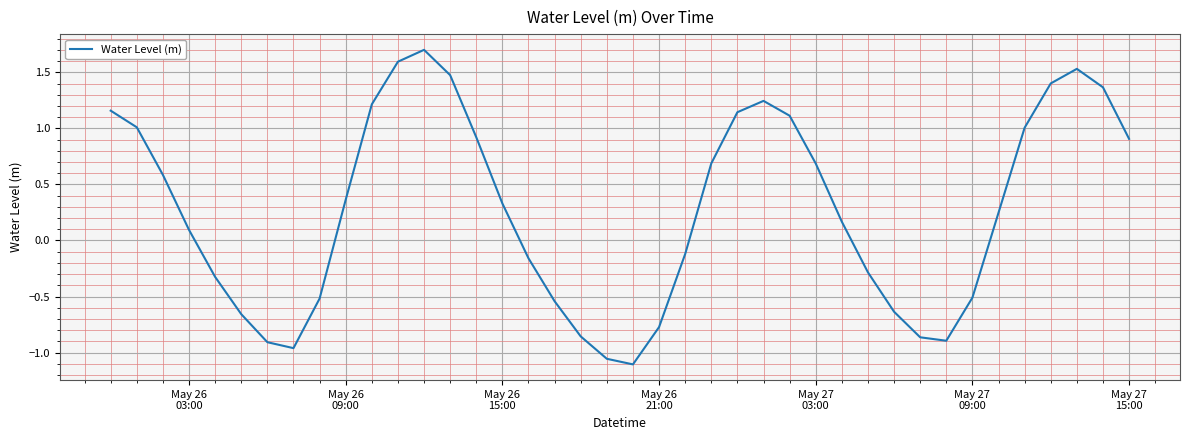

What is the maximum value shown in the chart?

1.7